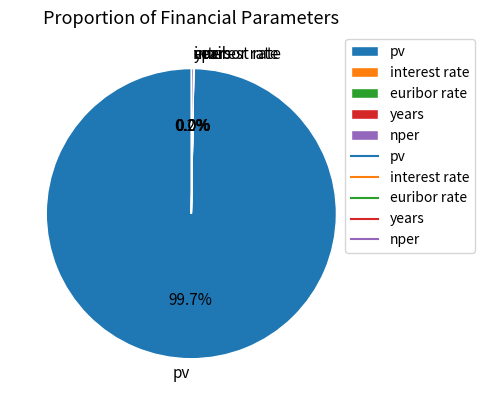

To the nearest percent, what is the average slice percentage?

20%